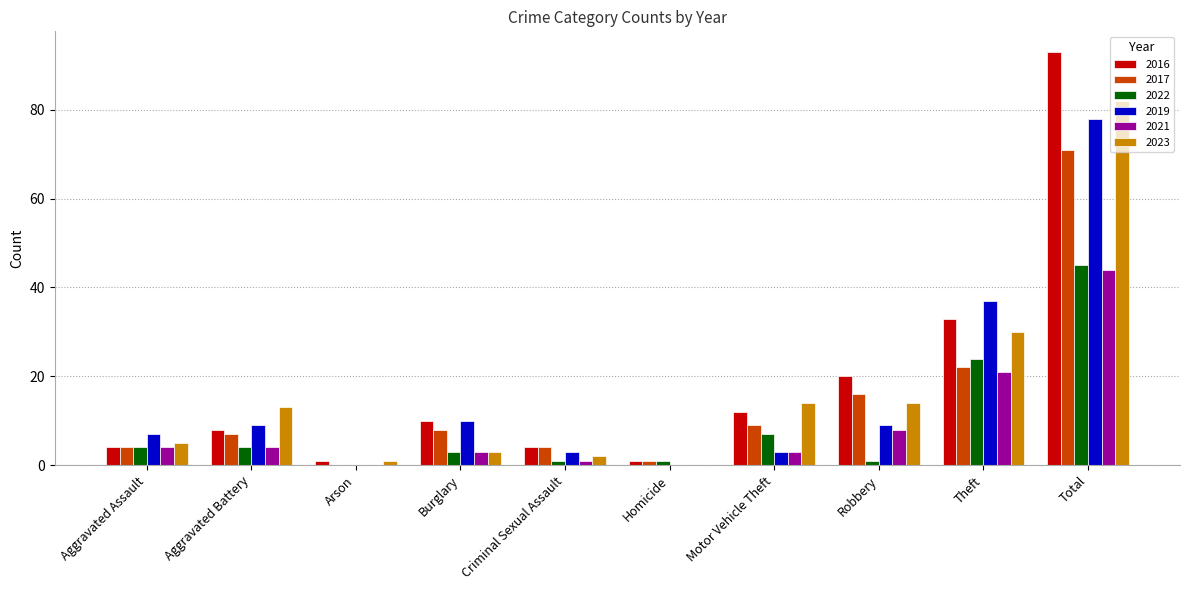

Which series changed the most between Aggravated Battery and Burglary?

2023